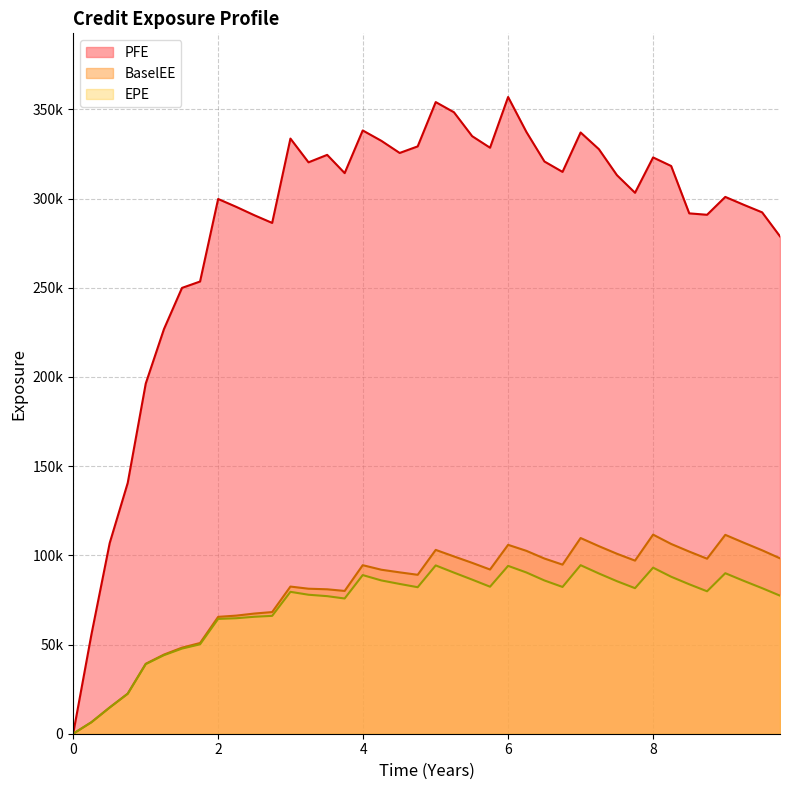

Does the chart have visible grid lines?

Yes